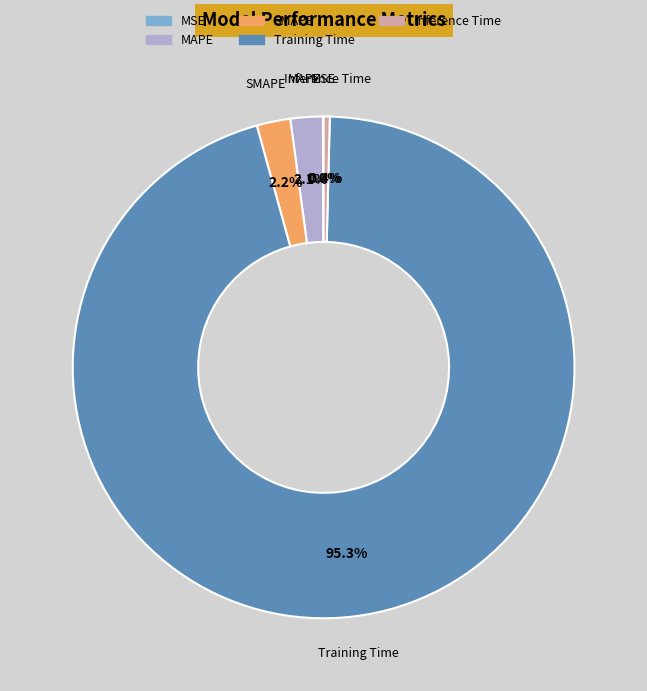

To the nearest percent, what is the combined percentage of SMAPE and Inference Time?

3%